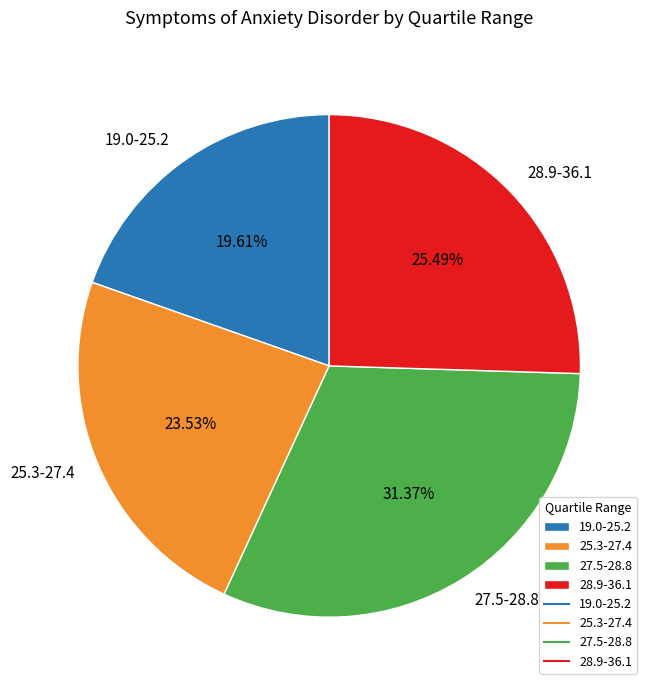

What percentage is the 19.0-25.2 slice, to the nearest percent?

20%